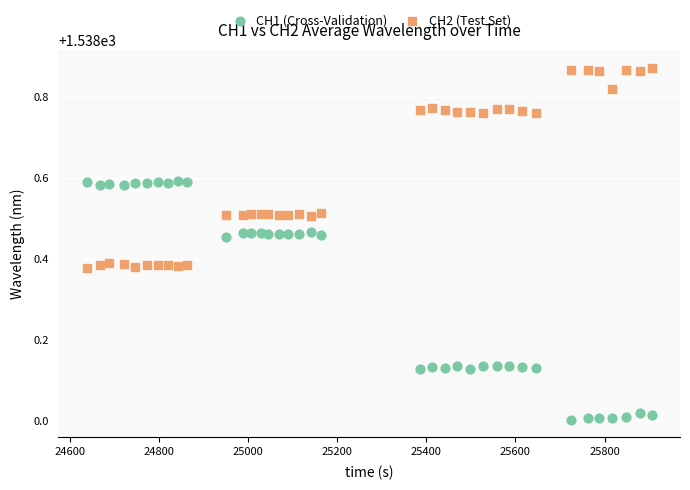

Across all data points, what is the range of Y values (max minus min)?

0.9